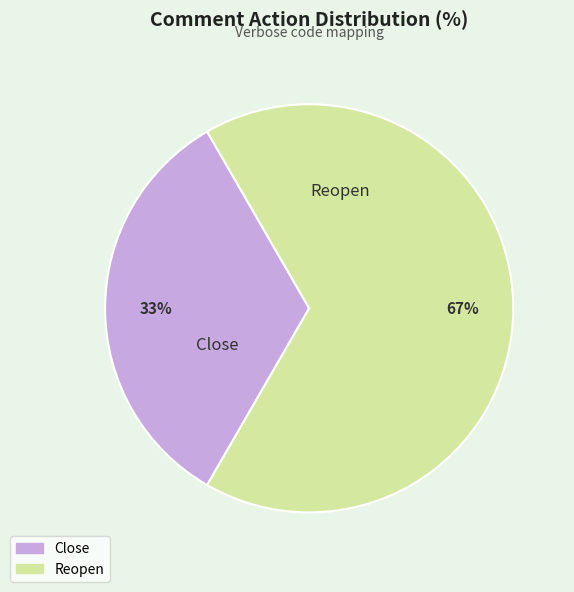

Is it true that Close is 48% of the pie?

False